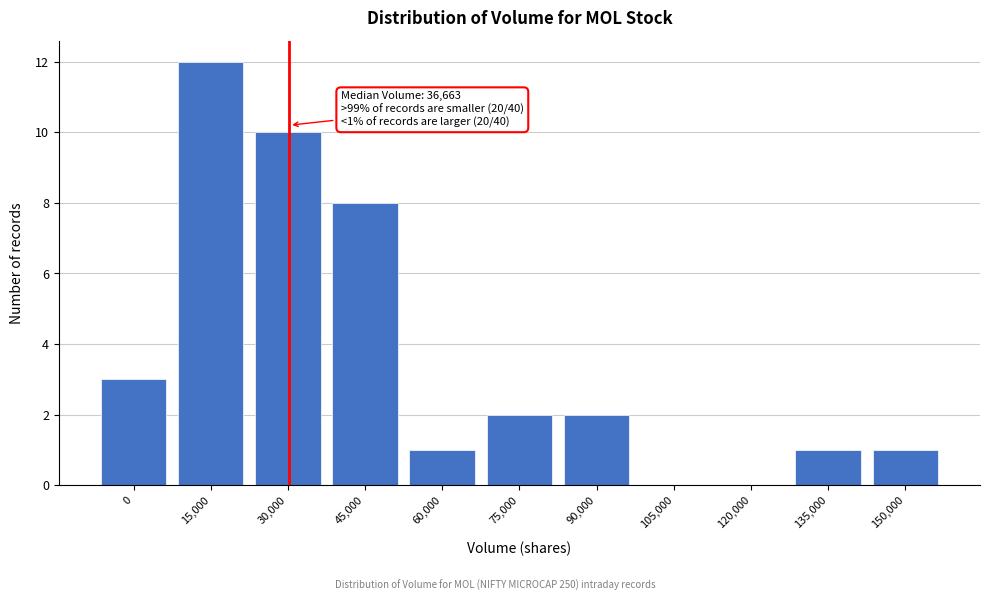

Reading left to right, list all the values displayed in this chart.

0=3	15,000=12	30,000=10	45,000=8	60,000=1	75,000=2	90,000=2	105,000=0	120,000=0	135,000=1	150,000=1